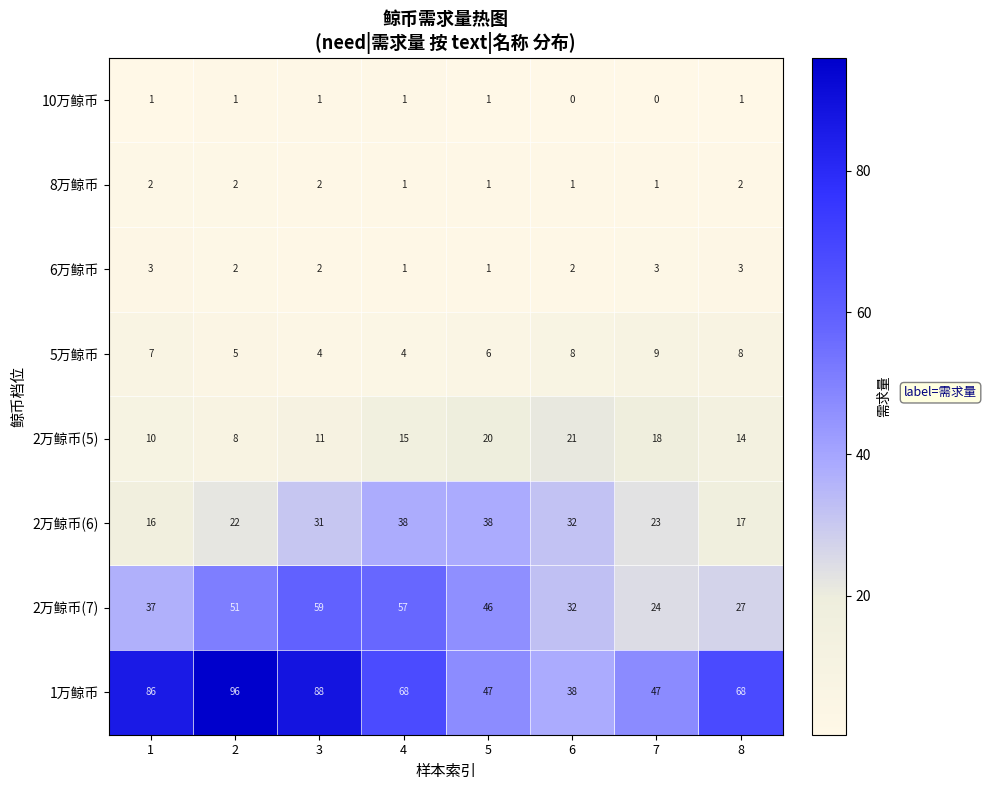

What is the difference between the 2万鲸币(7) values at 2 and 4?

6